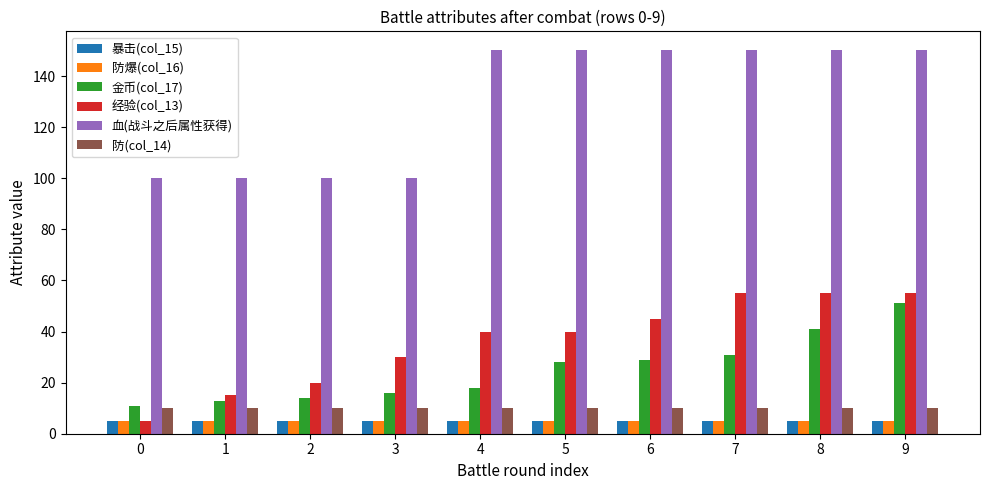

What is the total value across all series at 1?

148